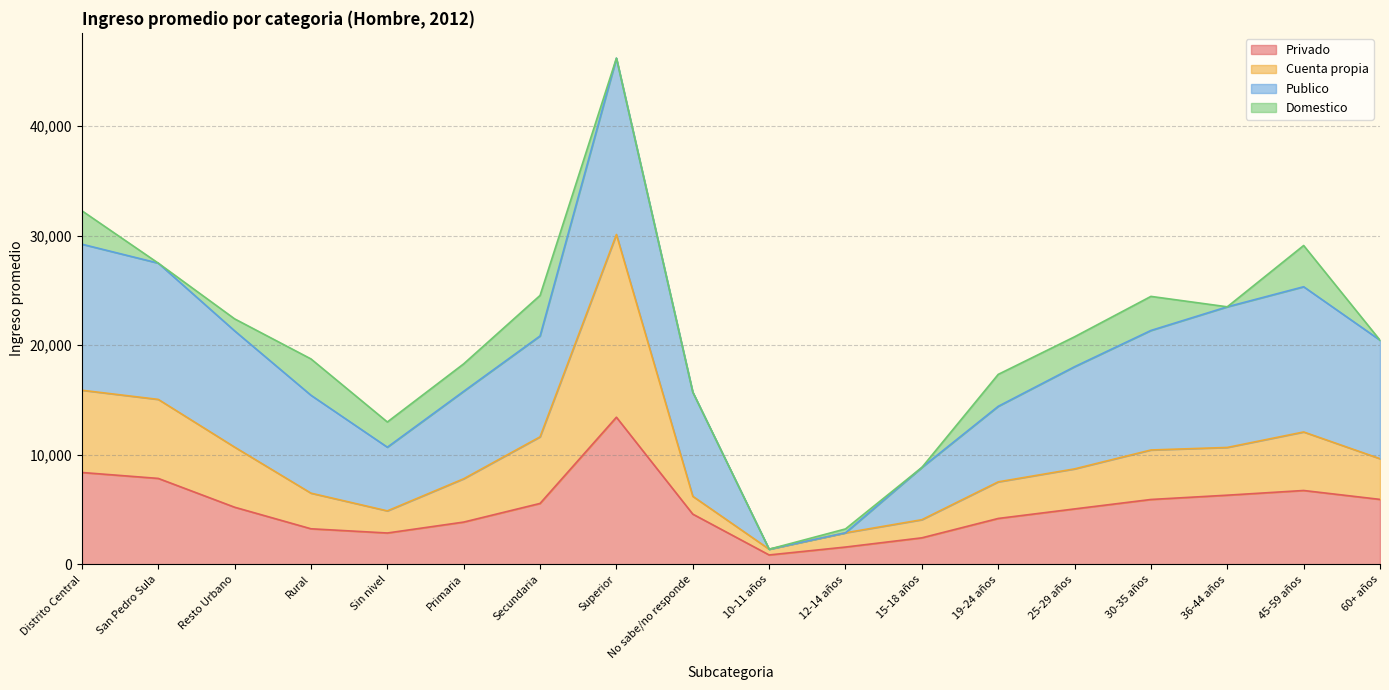

What is the total value across all series at Distrito Central?

32260.8